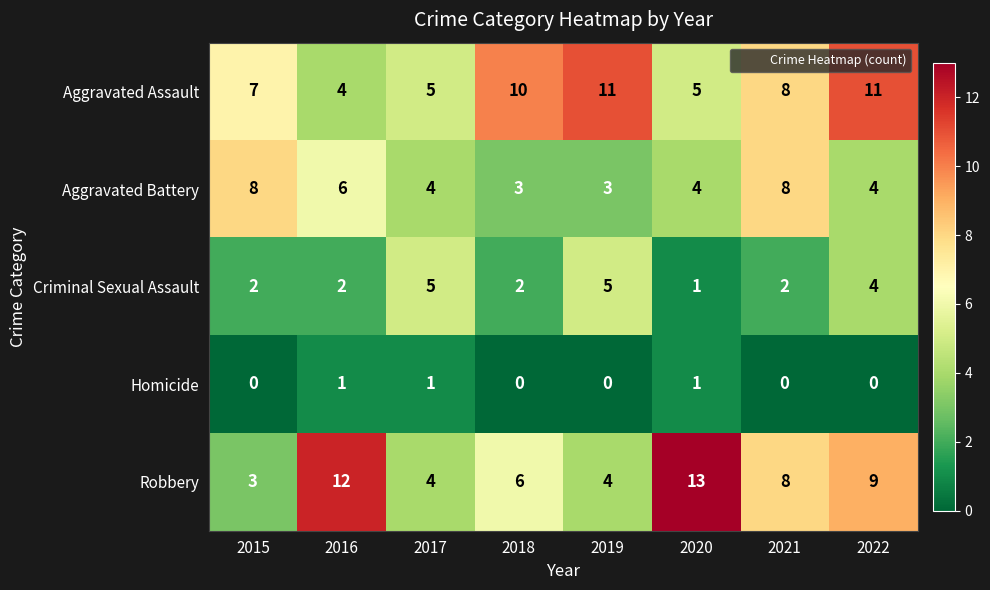

What is the greatest value displayed?

13